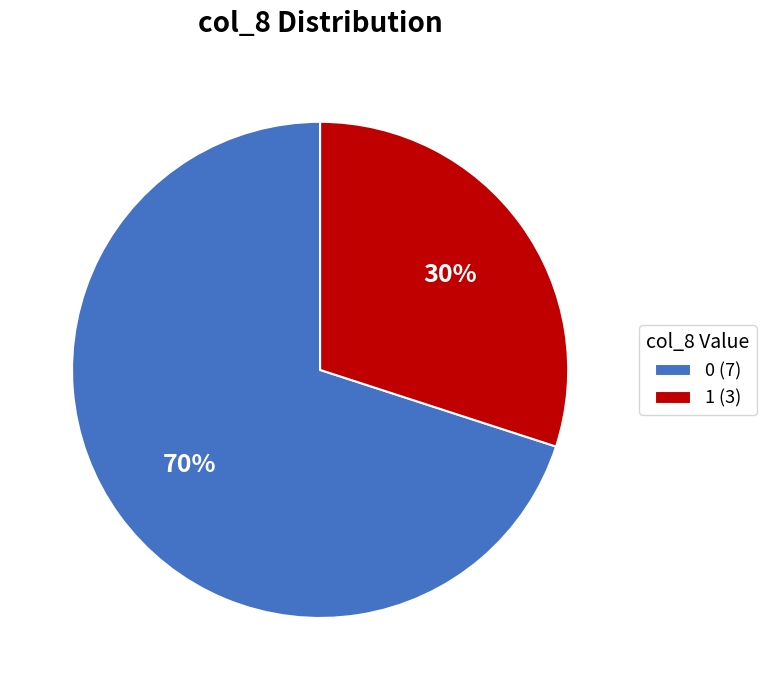

Which category has the biggest portion of the pie?

0 (7)